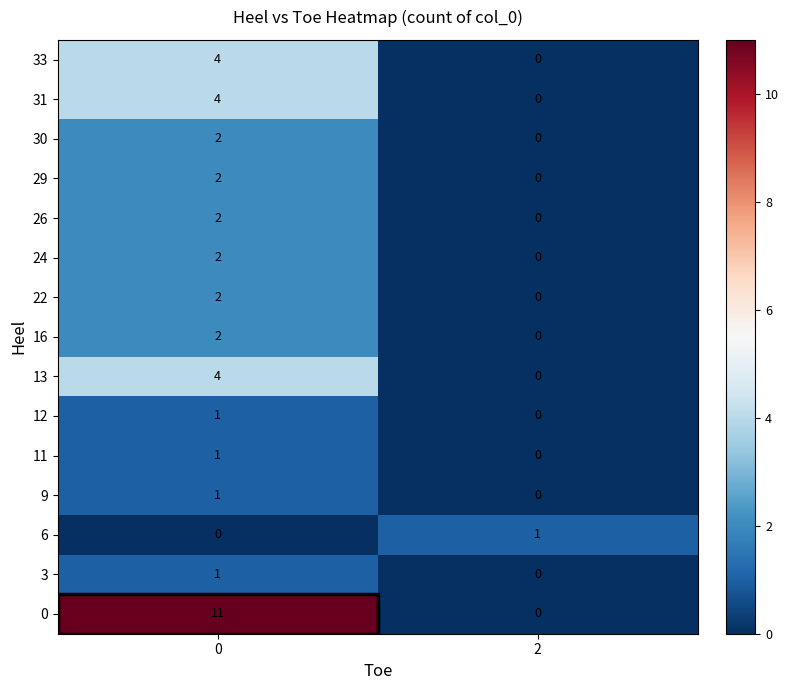

Which series has the largest total across all categories?

0